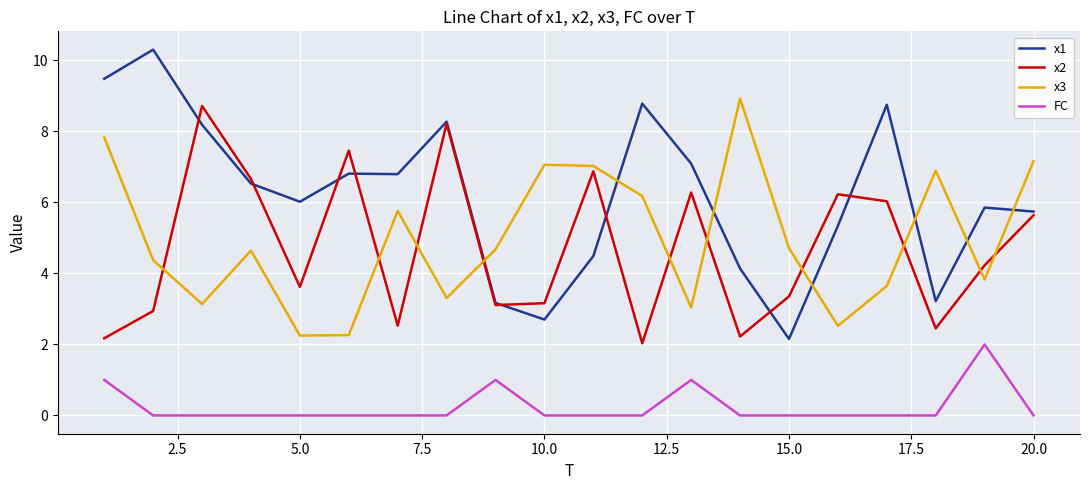

Is this an area chart (filled region under the line)?

No